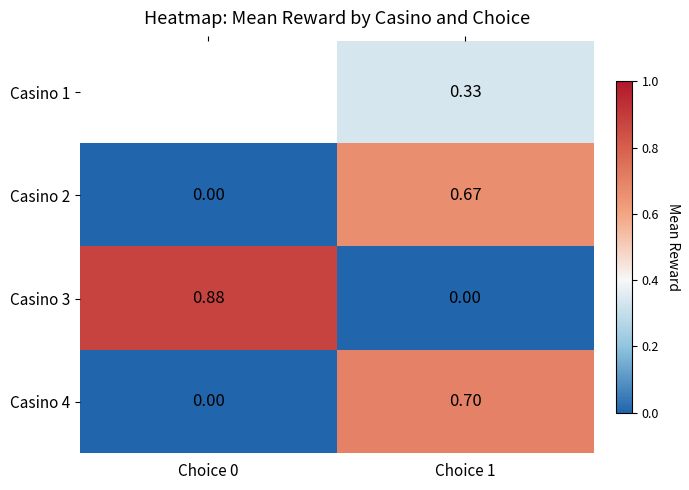

Which series has the largest total across all categories?

Casino 3